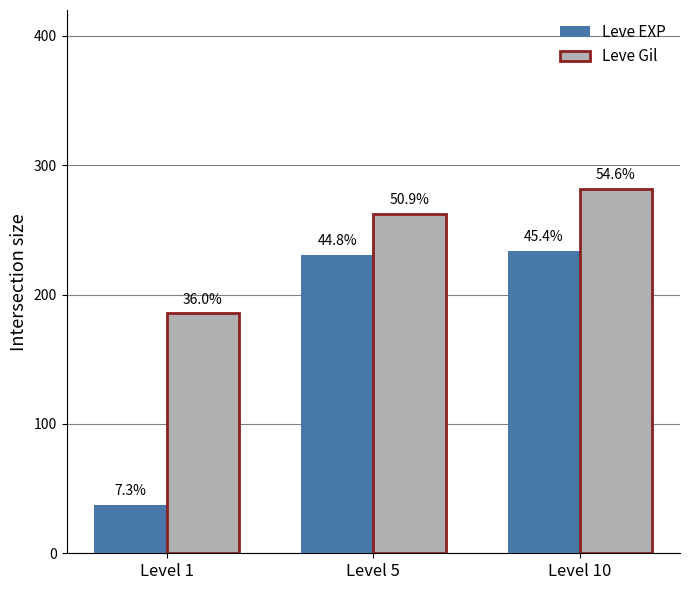

Reading left to right, transcribe all the data shown in this chart.

Leve EXP: Level 1=37.5	Level 5=230.9	Level 10=233.9
Leve Gil: Level 1=185.6	Level 5=262.6	Level 10=281.9